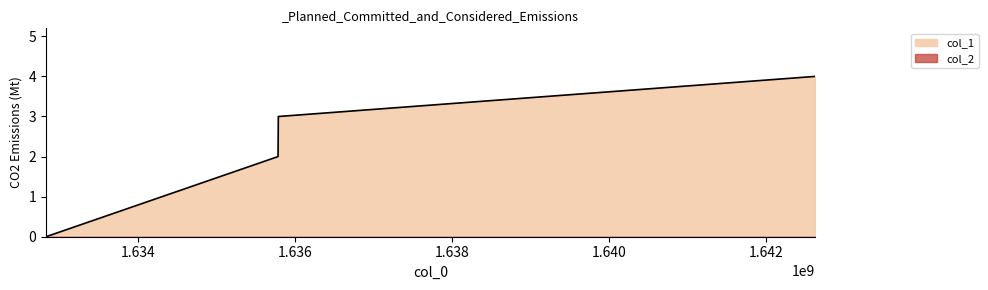

Reading left to right, transcribe all the data shown in this chart.

0	2	3	4